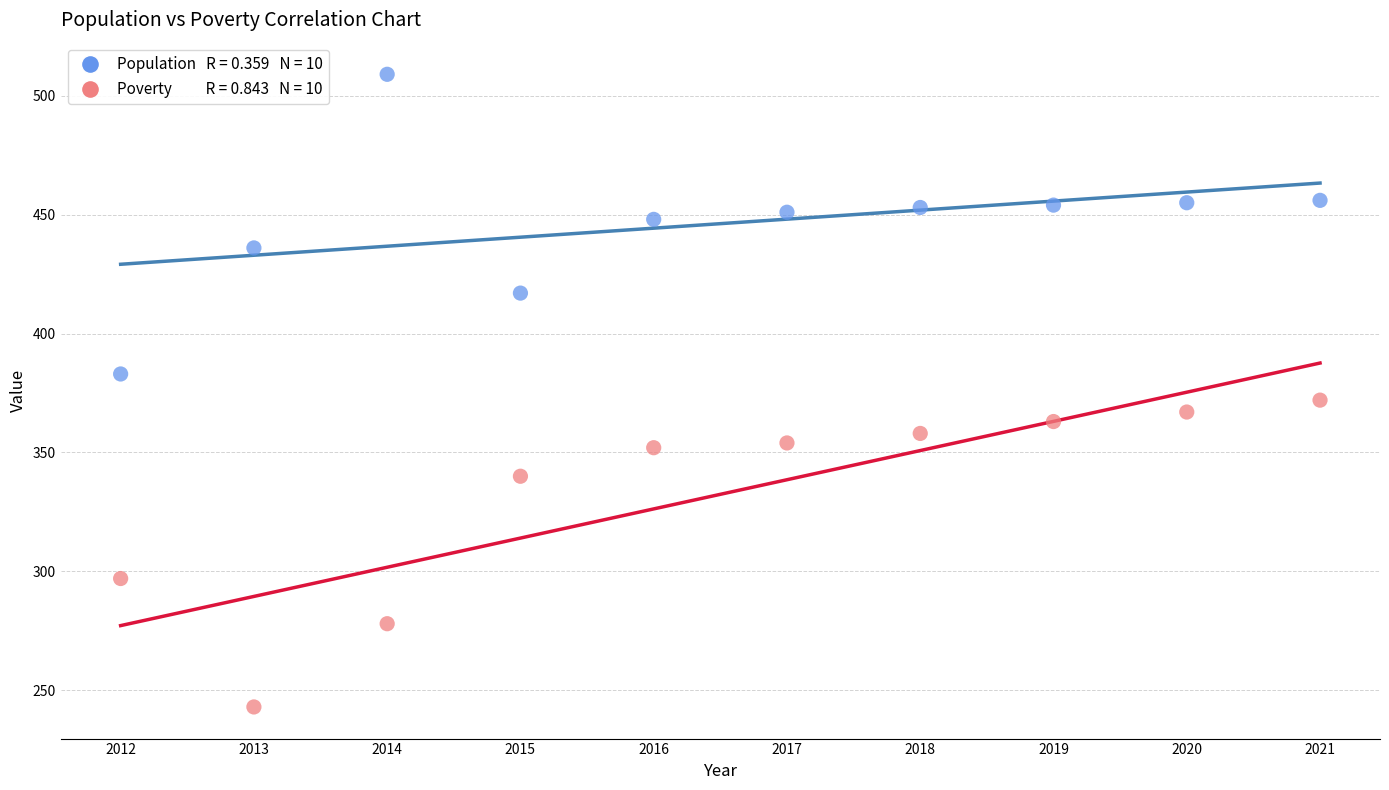

Across all data points, what is the range of X values (max minus min)?

9